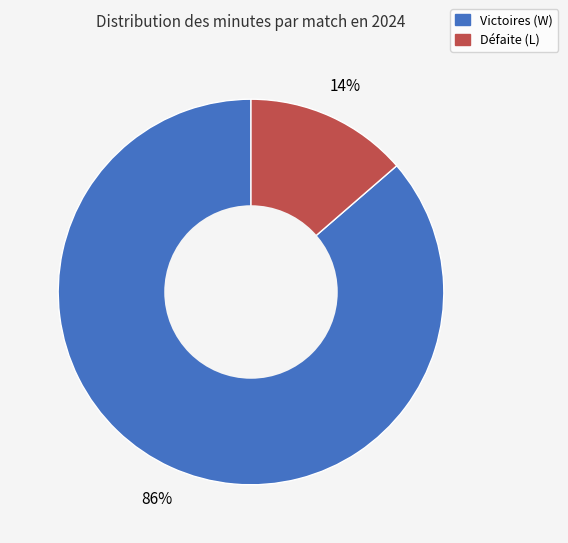

Is there any slice that represents more than half of the pie?

Yes